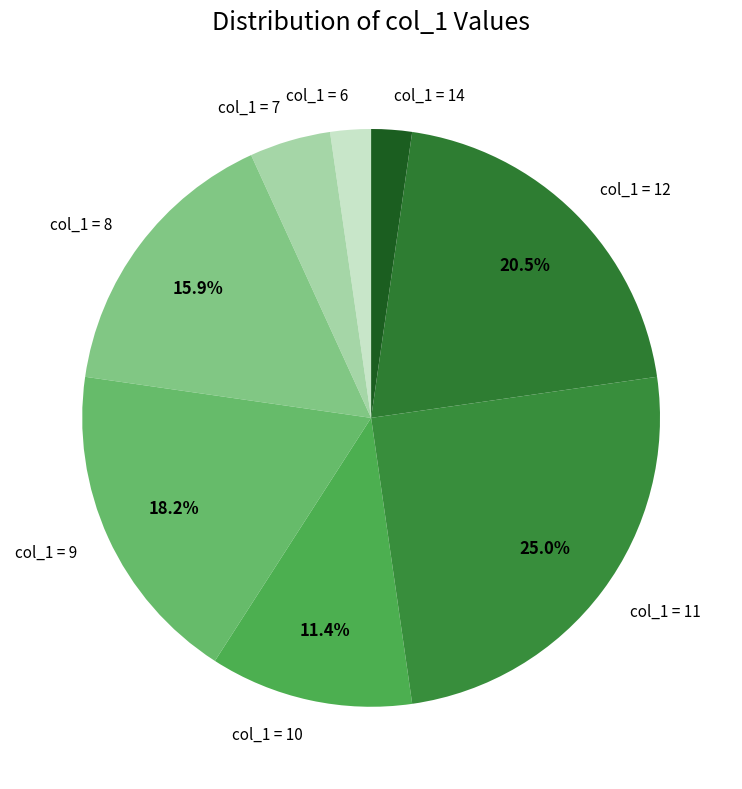

Which category has the biggest portion of the pie?

col_1 = 11